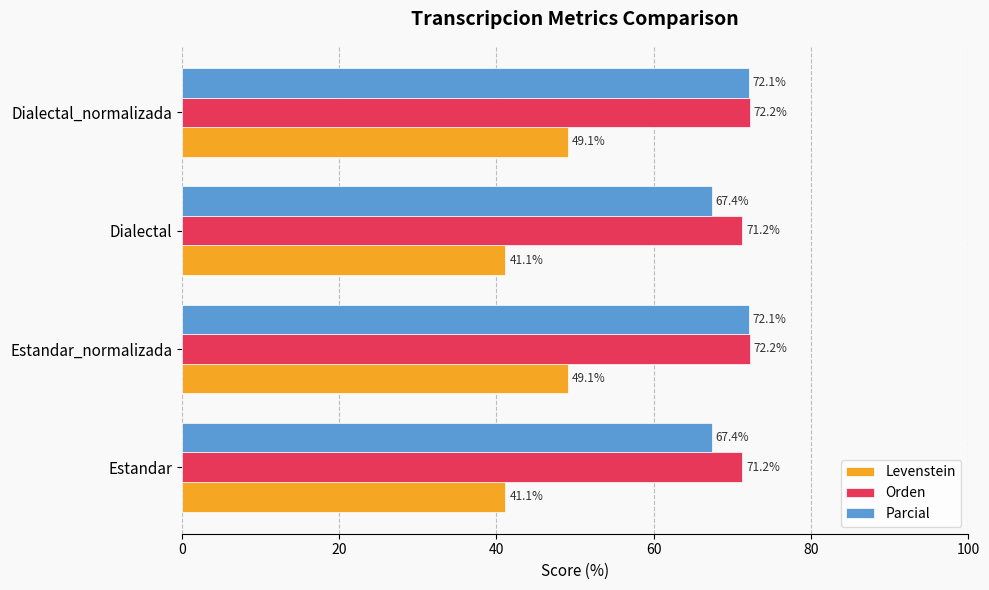

What is the average value of the Orden series?

71.7